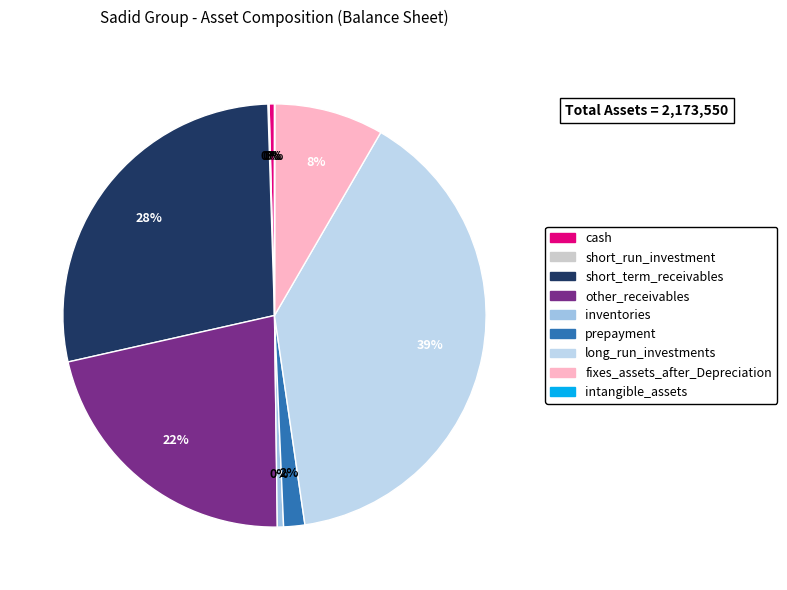

The prepayment slice represents 1% of the pie. True or false?

False